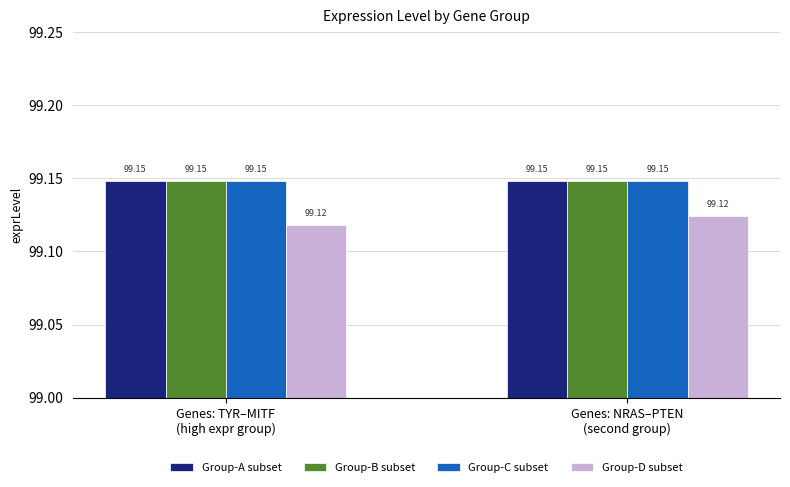

What is the sum of all Group-D subset values?

198.2